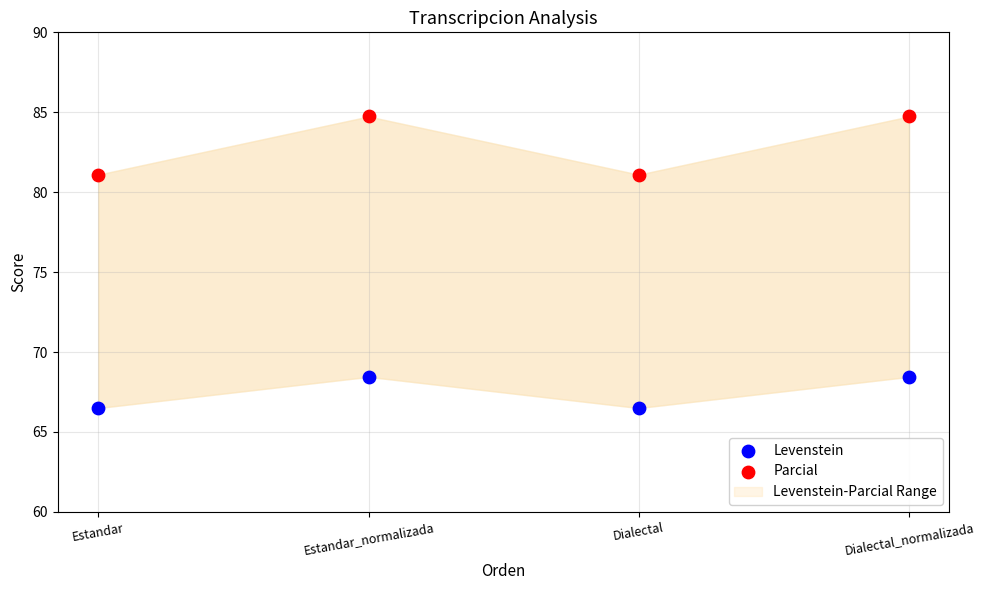

Which series has the widest spread of Y values?

Parcial